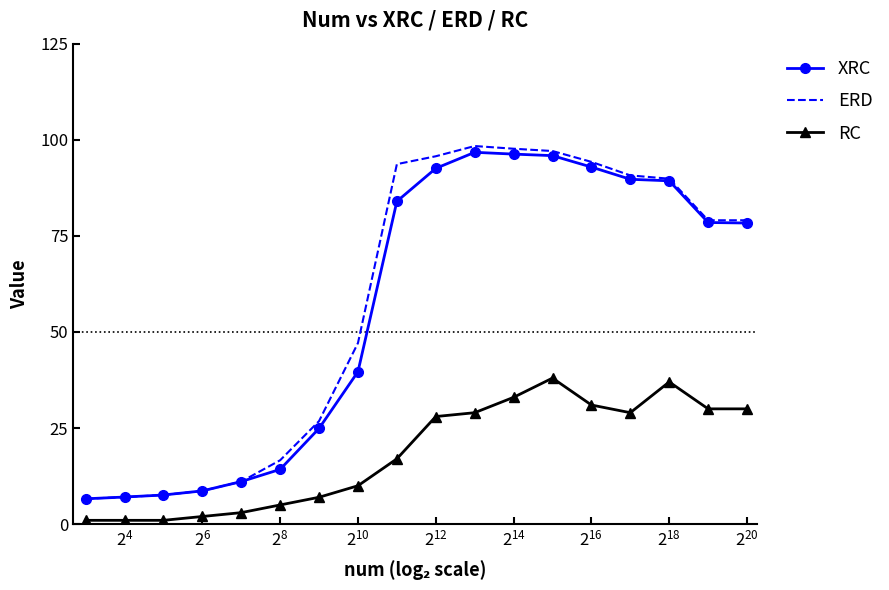

Which series has the largest range (max minus min)?

ERD